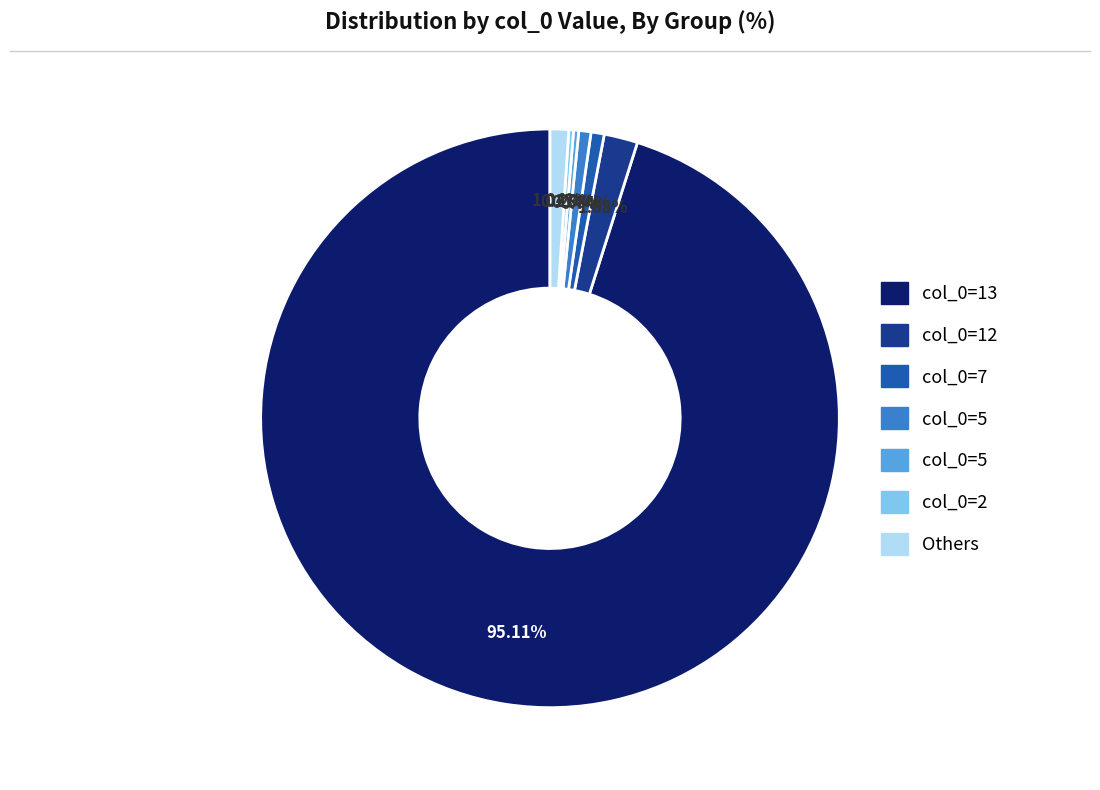

Is there any slice that represents more than half of the pie?

Yes